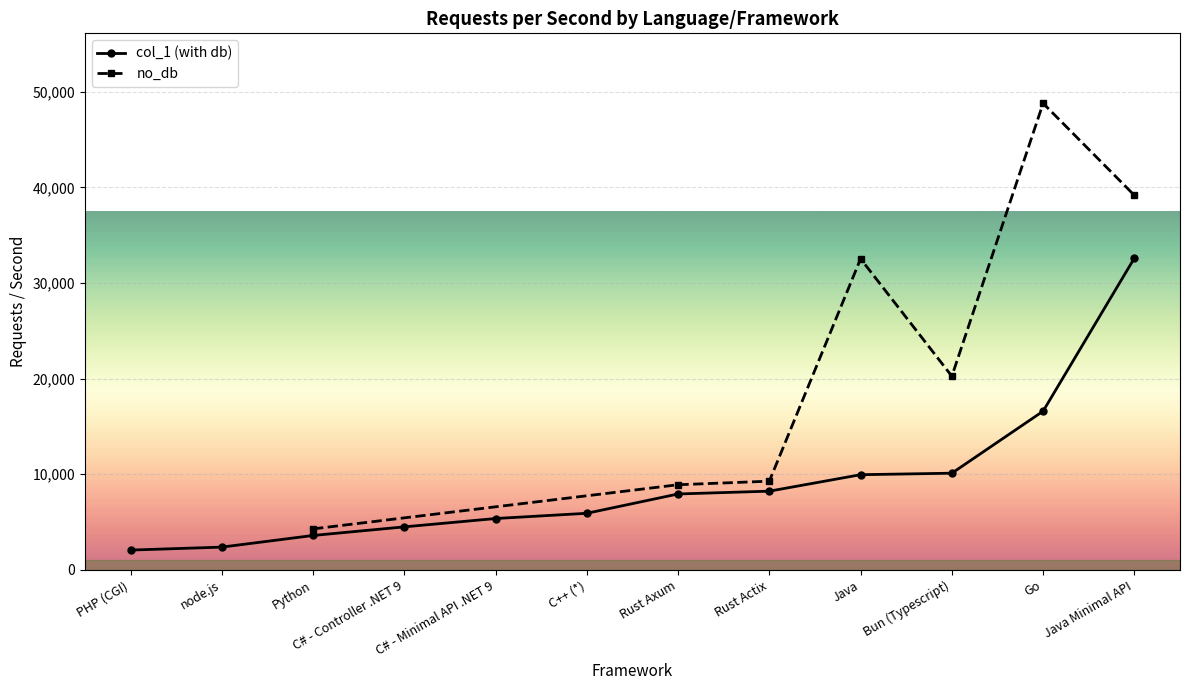

How many values are below 7939?

6